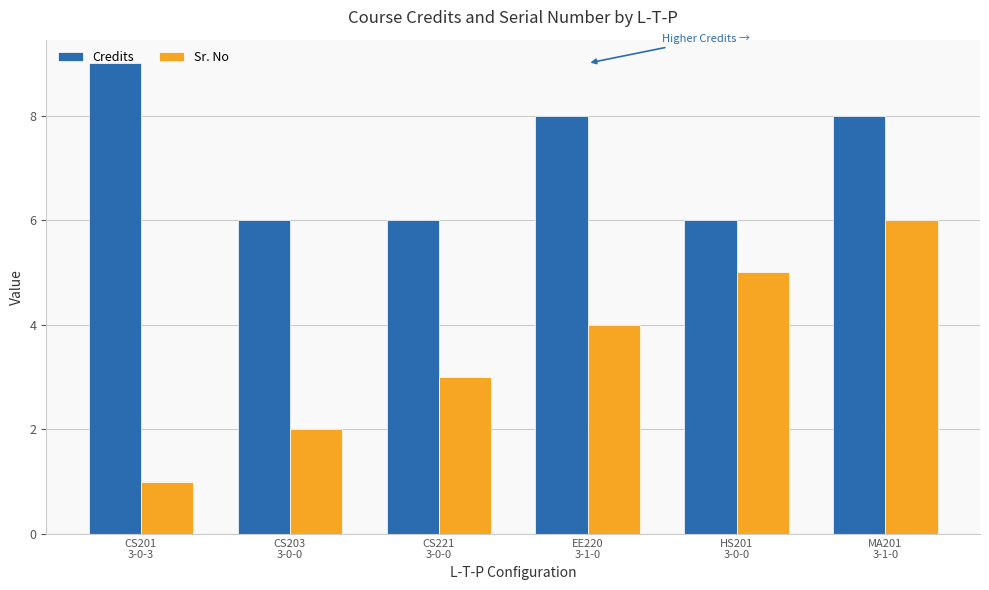

What position from the left is EE220
3-1-0?

4